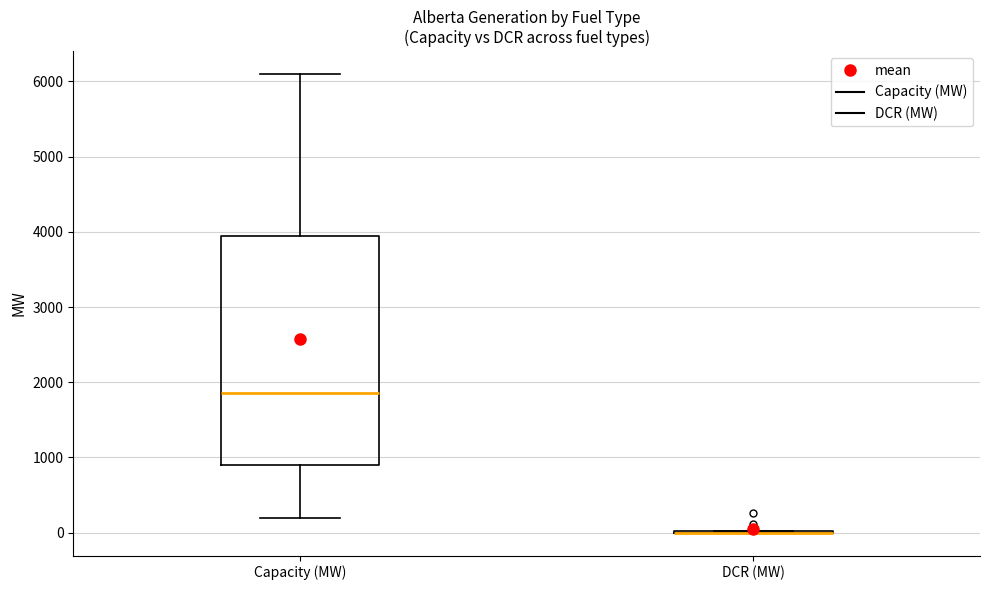

Comparing the boxes themselves (not the whiskers), which one is the tallest?

Capacity (MW)